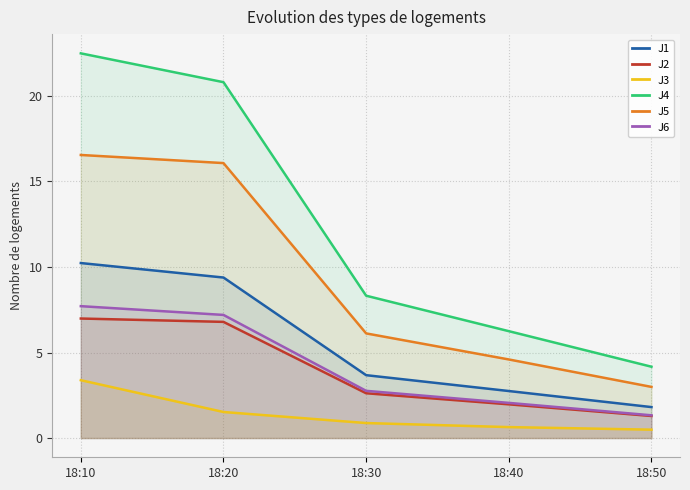

What is the total value across all series at 18:40?

18.3